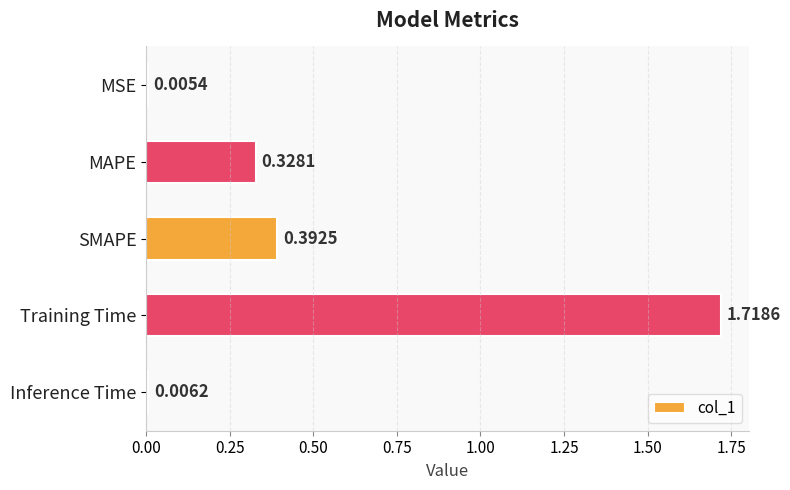

List the labels in order of value, smallest first.

MSE, Inference Time, MAPE, SMAPE, Training Time